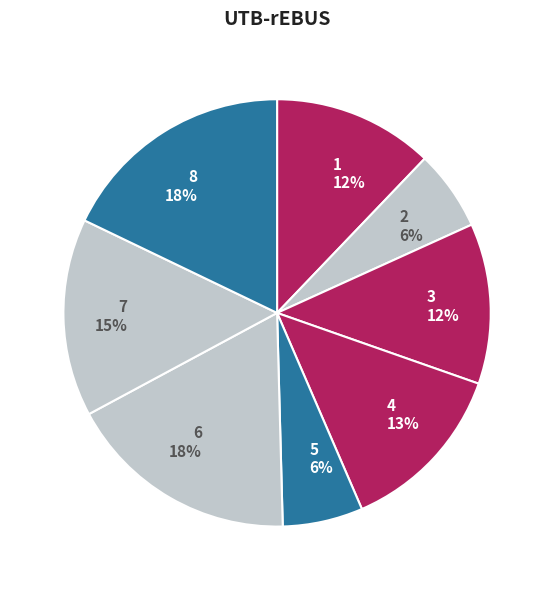

Do 4 and 8 together represent more than half of the pie?

No